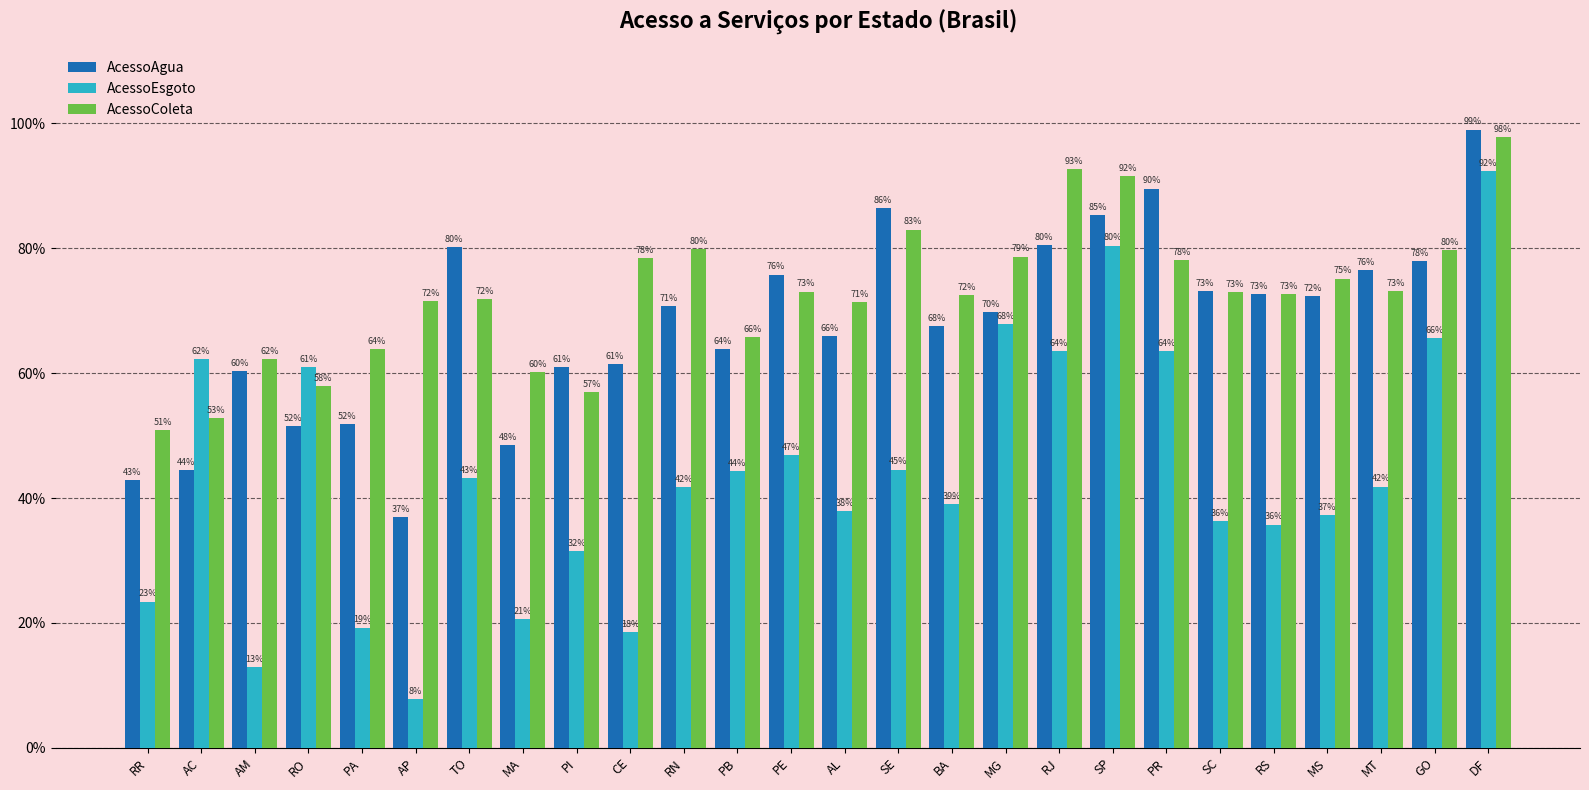

Which series has the widest spread of values?

AcessoEsgoto